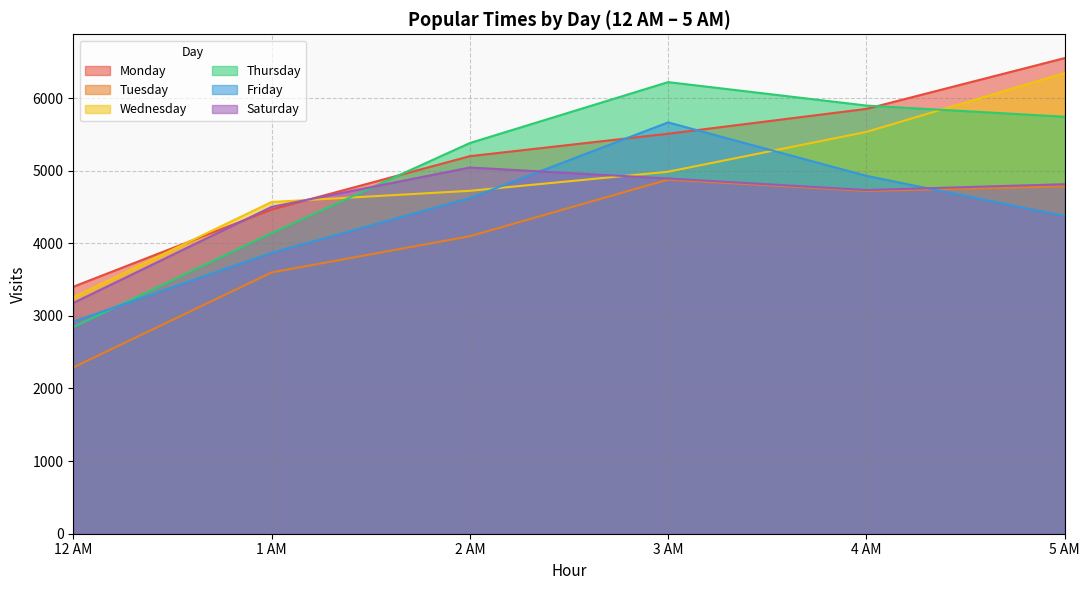

How many lines are shown in the chart?

6